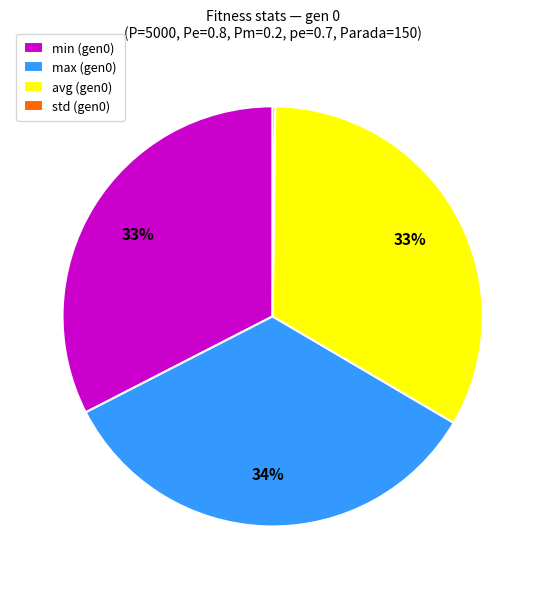

Is it true that avg (gen0) is 33% of the pie?

True